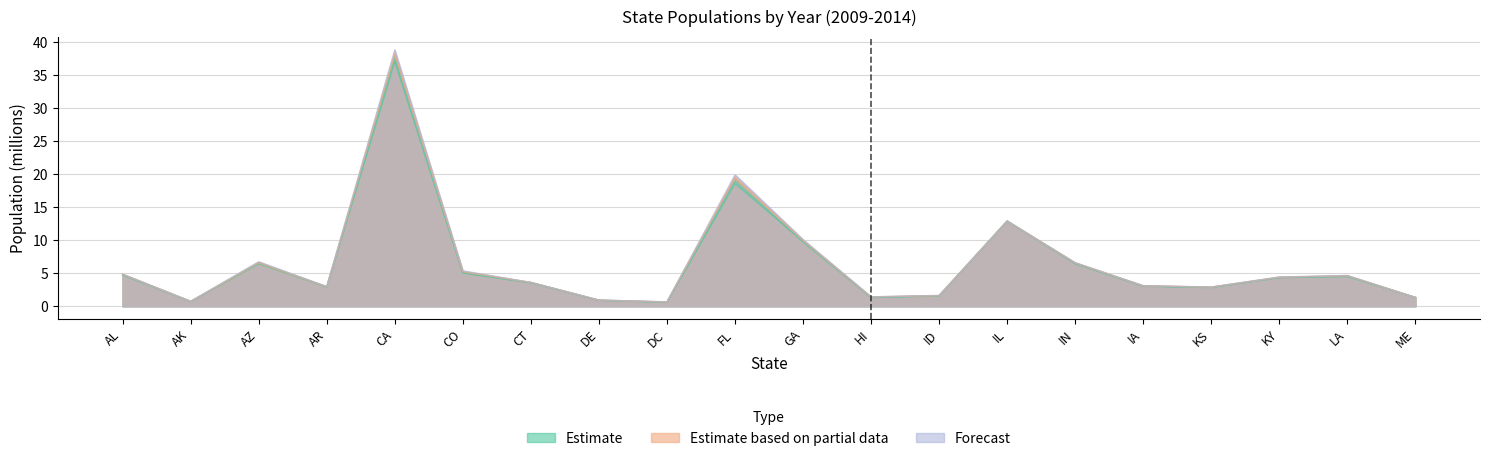

What is the average value of the 2009 series?

6.4